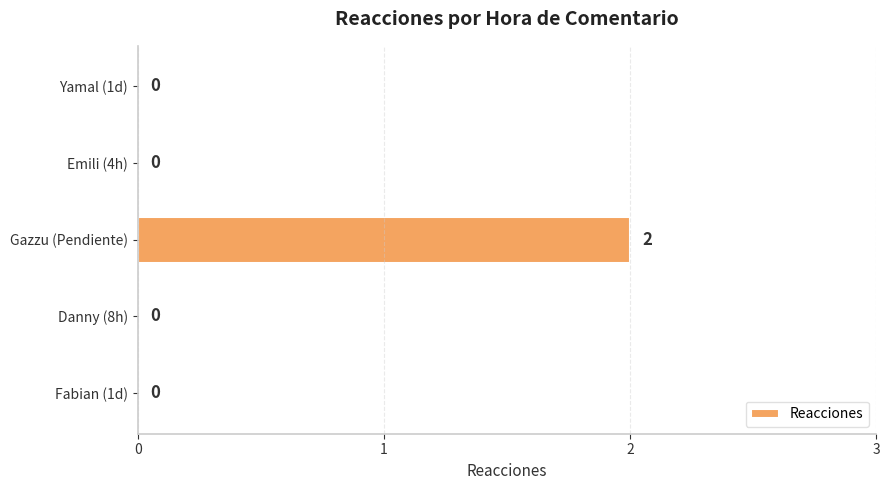

True or false: the data shows -1 at Emili (4h).

False